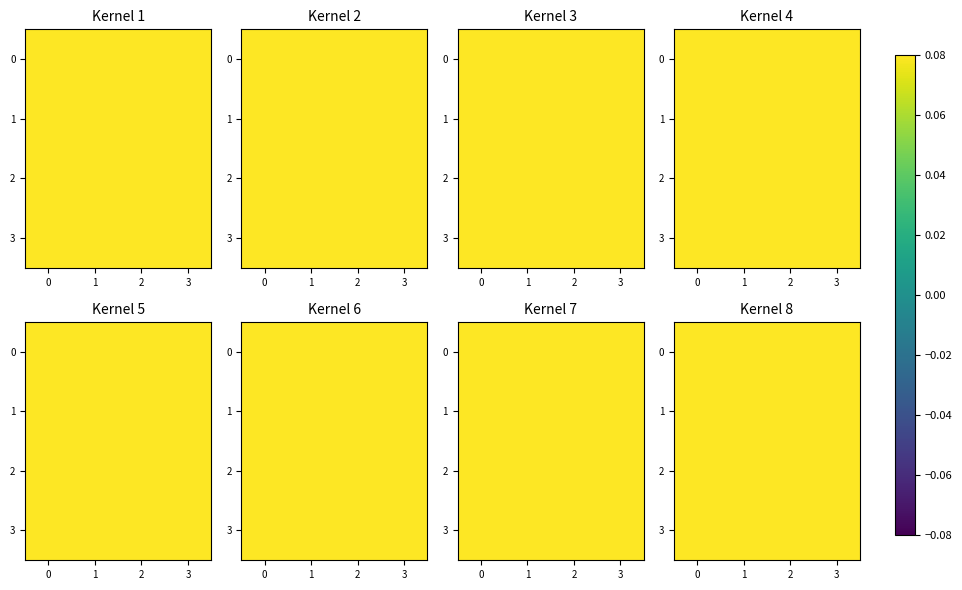

What is the total value across all series at 0?

4.0